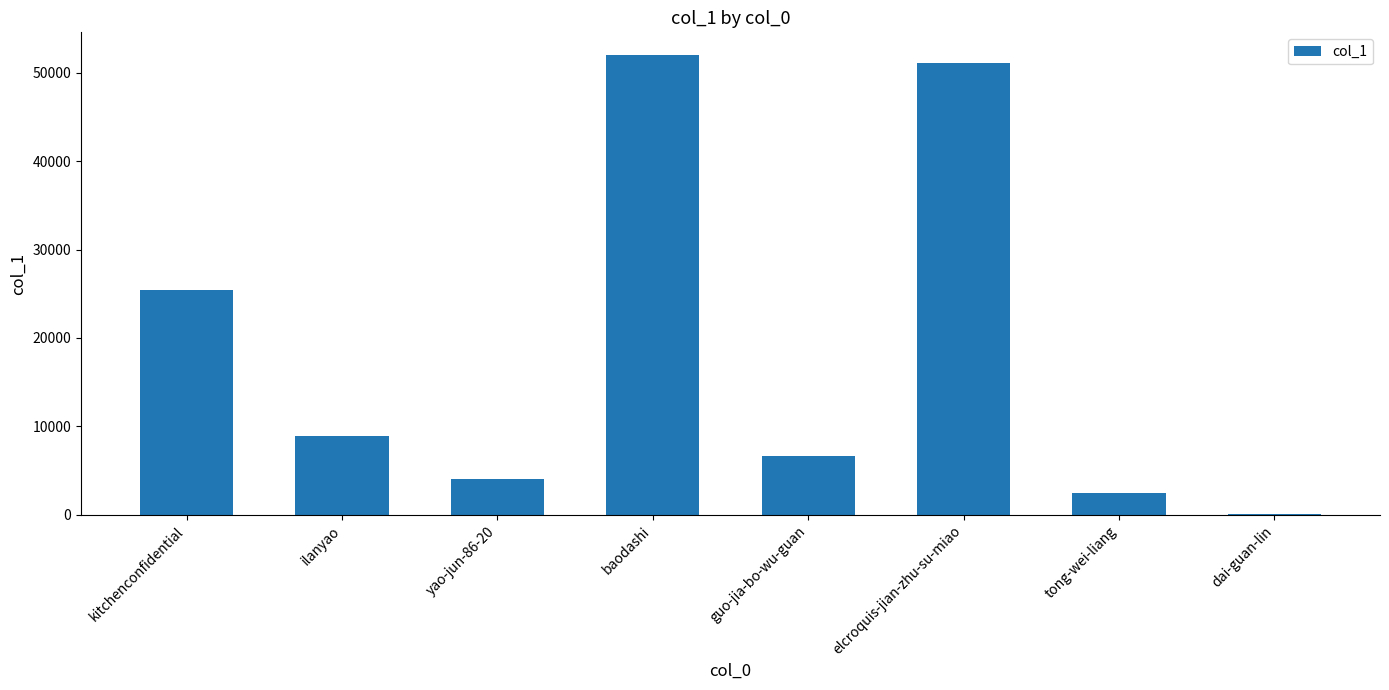

Which has a higher value, yao-jun-86-20 or ilanyao?

ilanyao